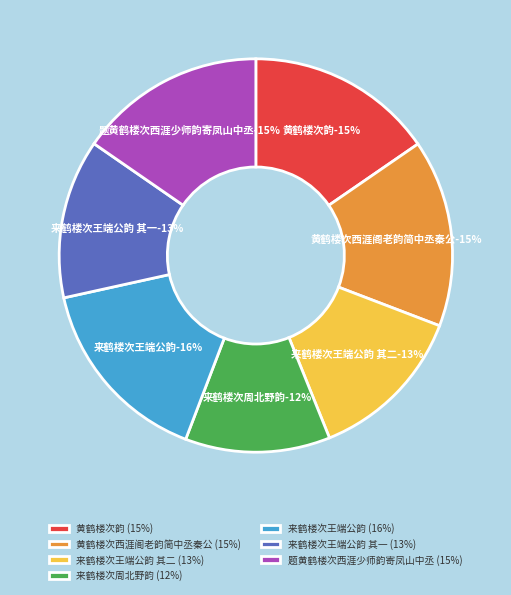

Which category has the biggest portion of the pie?

来鹤楼次王端公韵